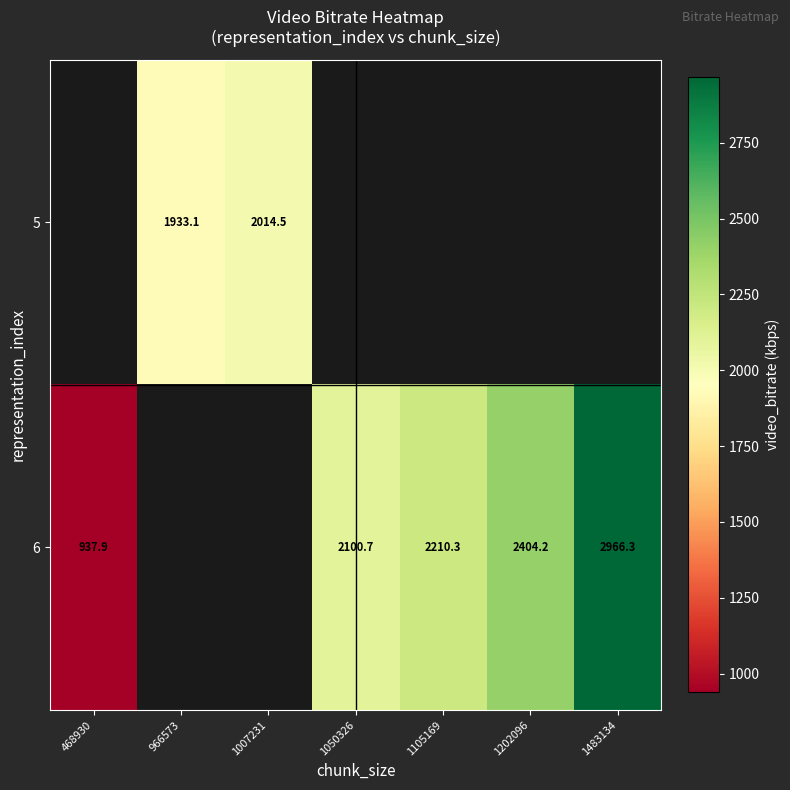

How many series are shown in this chart?

2